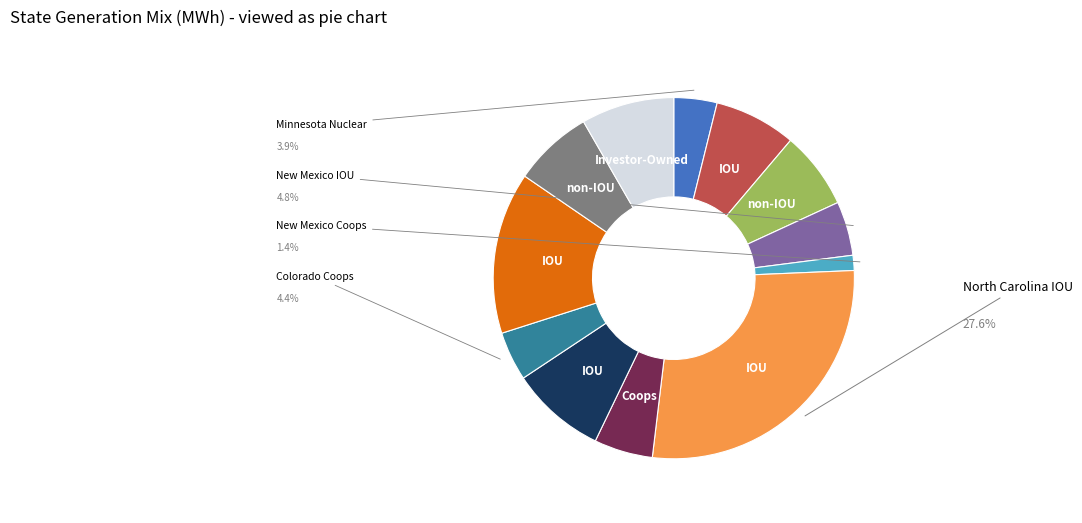

Is there any slice that represents more than half of the pie?

No